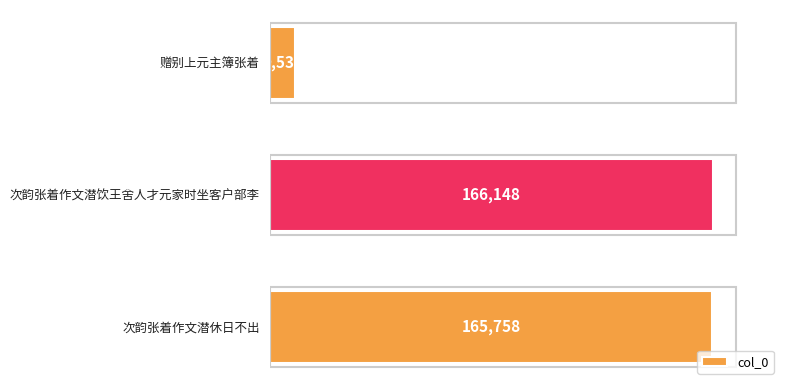

How many data points does each series have?

3